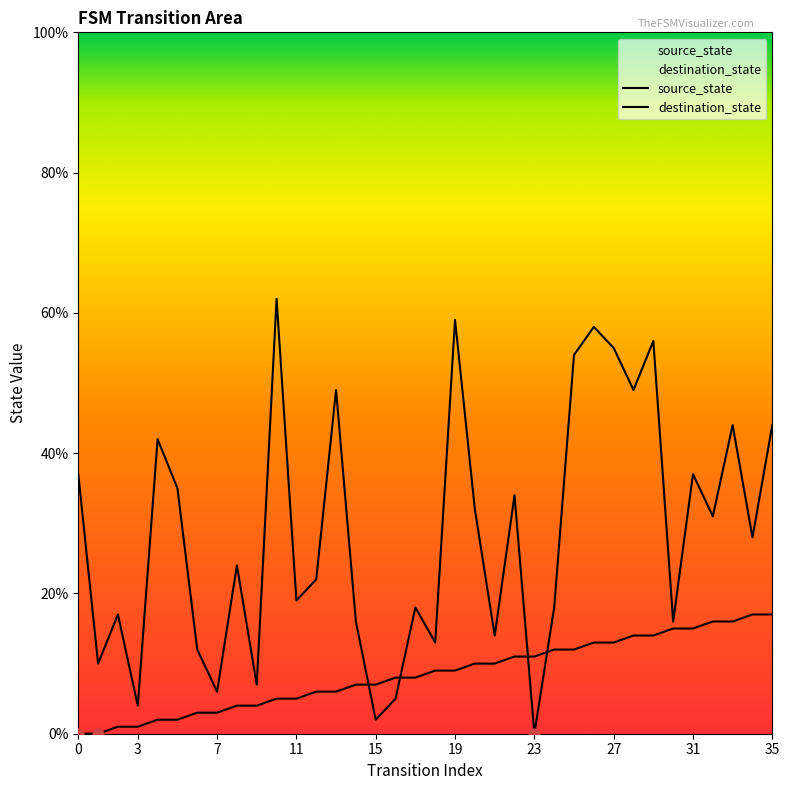

What is the total value across all series at 32?

47